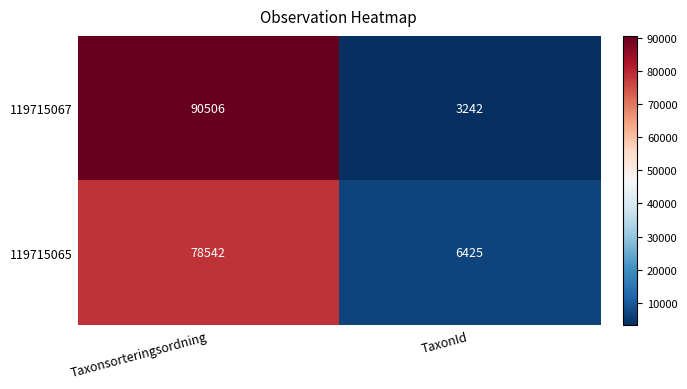

Rank the series by their maximum value, from highest to lowest.

119715067, 119715065